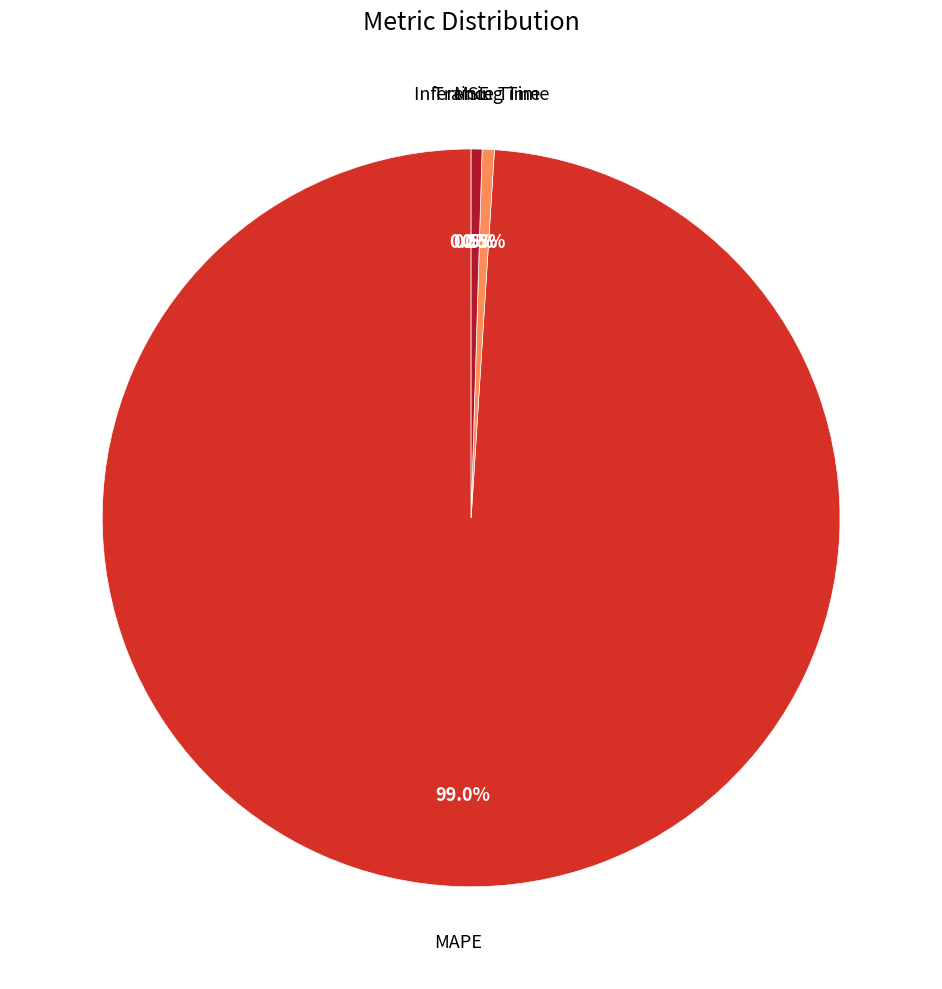

Does any single category account for the majority?

Yes